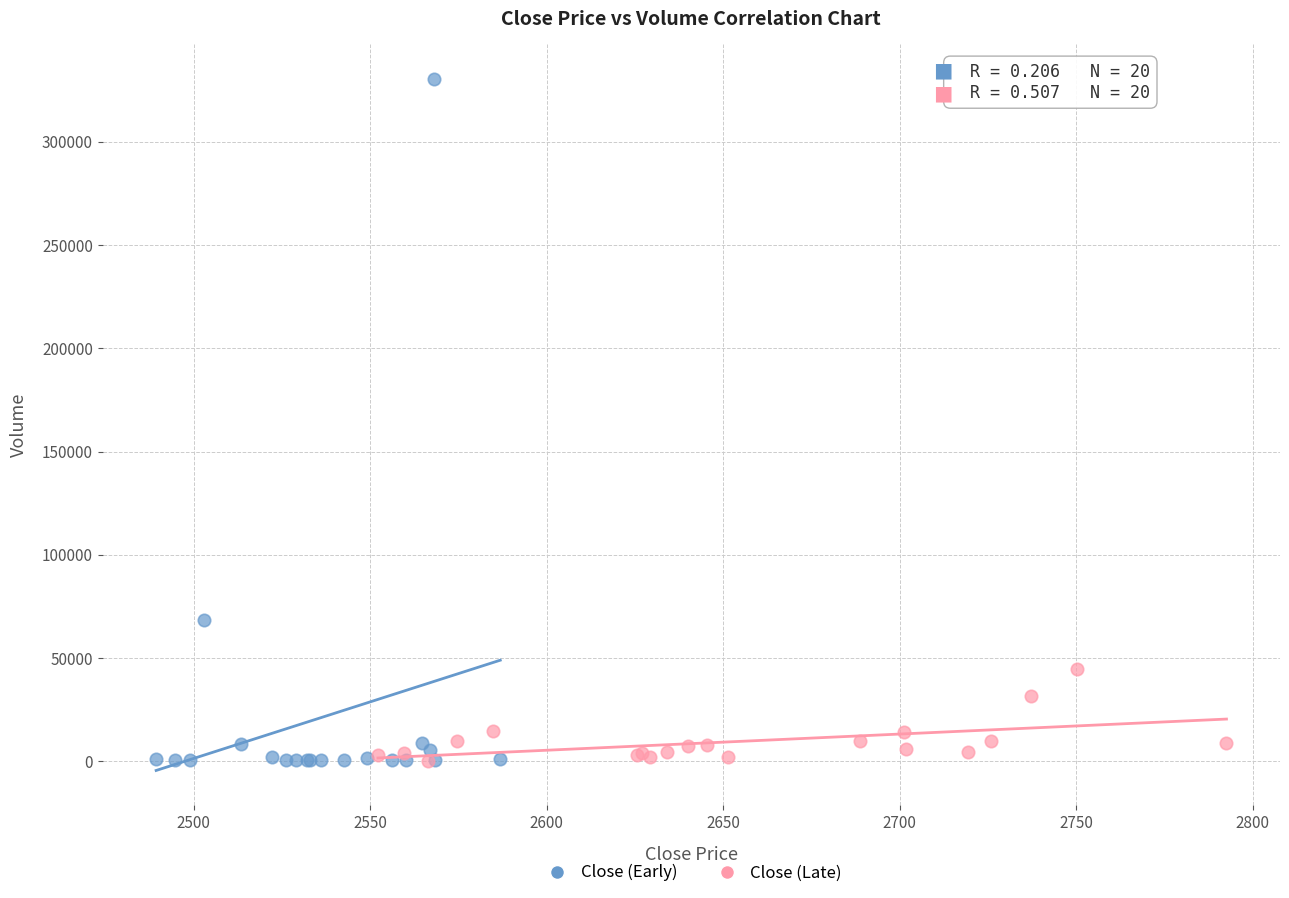

Which series contains the highest Y value?

Close (Early)